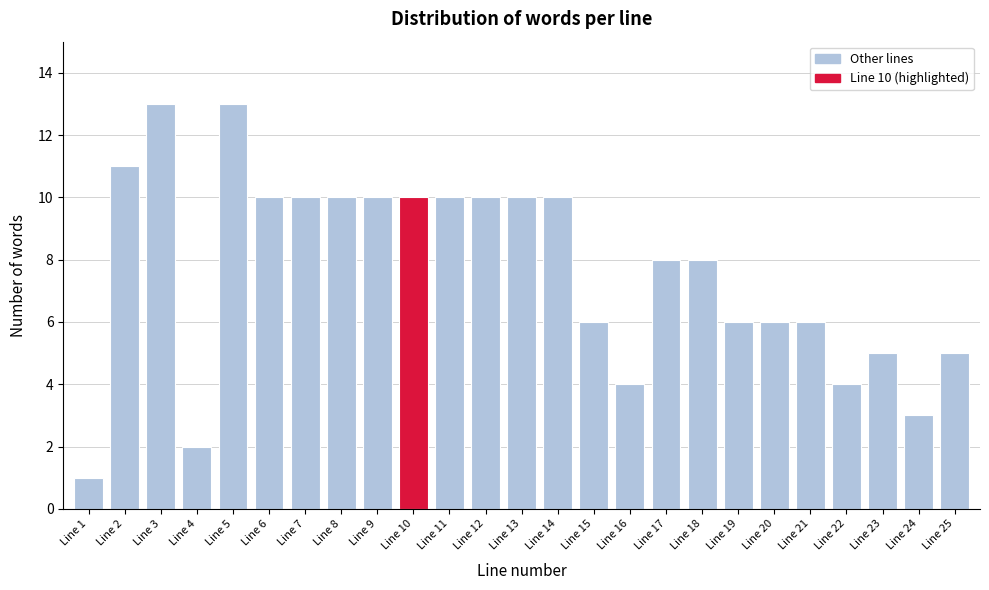

Reading left to right, what are all the values shown in this chart?

Line 1=1	Line 2=11	Line 3=13	Line 4=2	Line 5=13	Line 6=10	Line 7=10	Line 8=10	Line 9=10	Line 10=10	Line 11=10	Line 12=10	Line 13=10	Line 14=10	Line 15=6	Line 16=4	Line 17=8	Line 18=8	Line 19=6	Line 20=6	Line 21=6	Line 22=4	Line 23=5	Line 24=3	Line 25=5